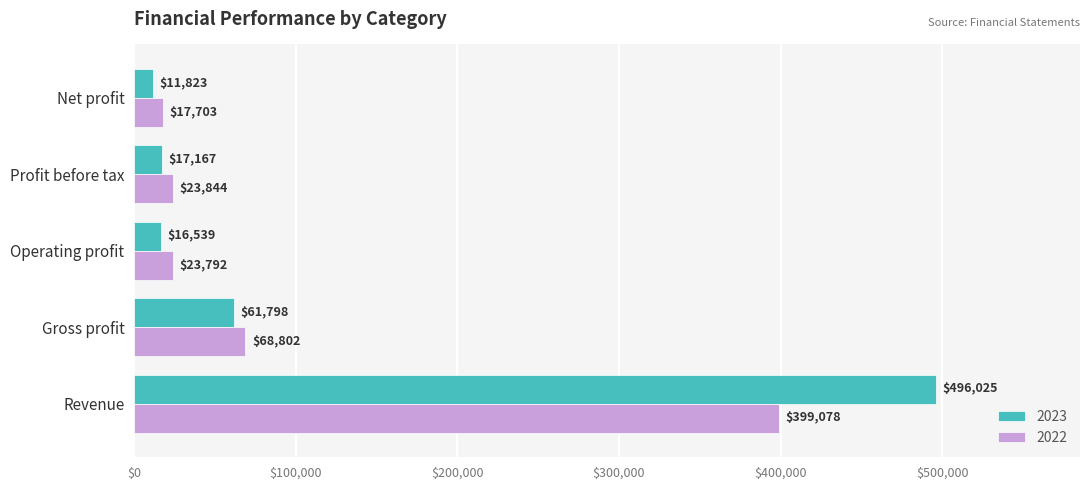

Is it true that 2022 equals 659449 at Revenue?

False